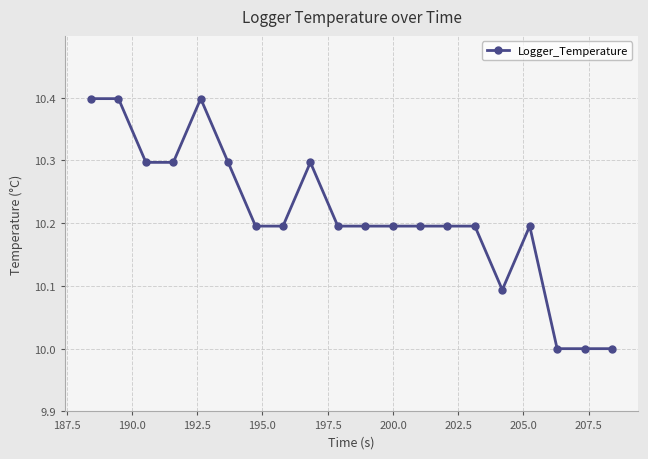

True or false: there are more than 1 points higher than both neighbors.

True